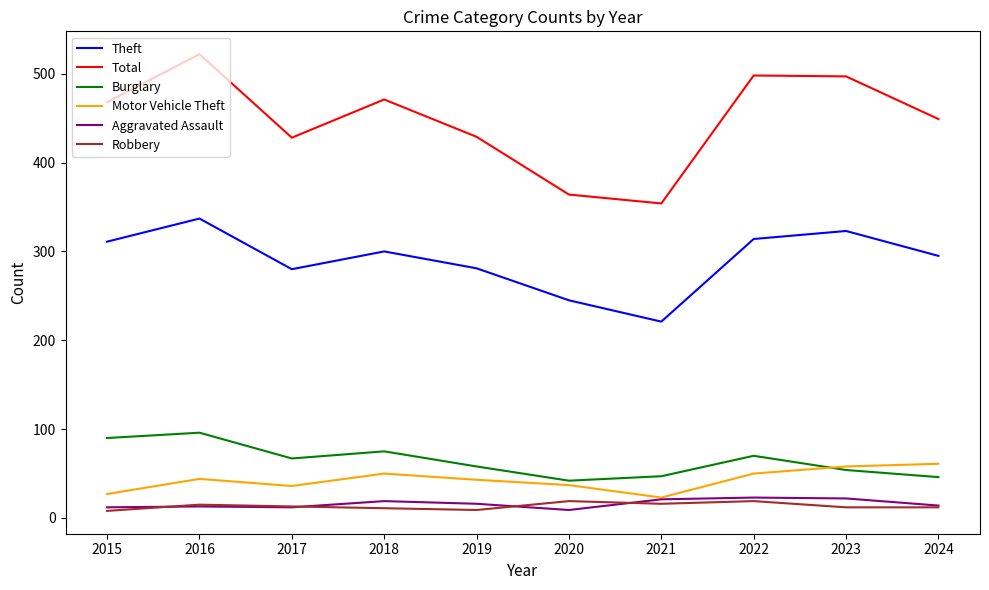

The Theft series shows 361 at 2021. True or false?

False